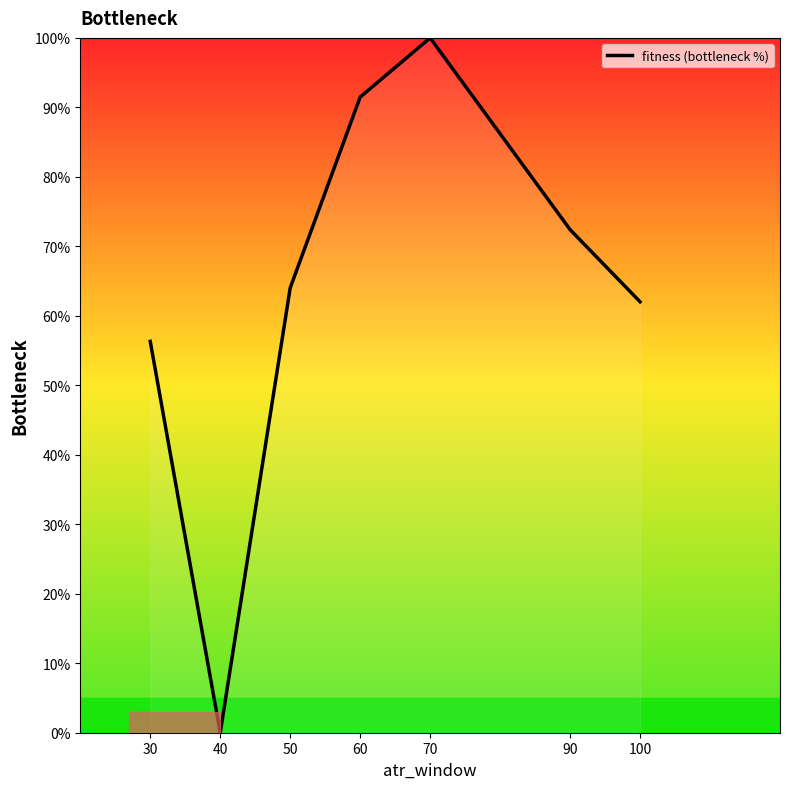

Rank the categories by value from lowest to highest.

40, 30, 100, 50, 90, 60, 70